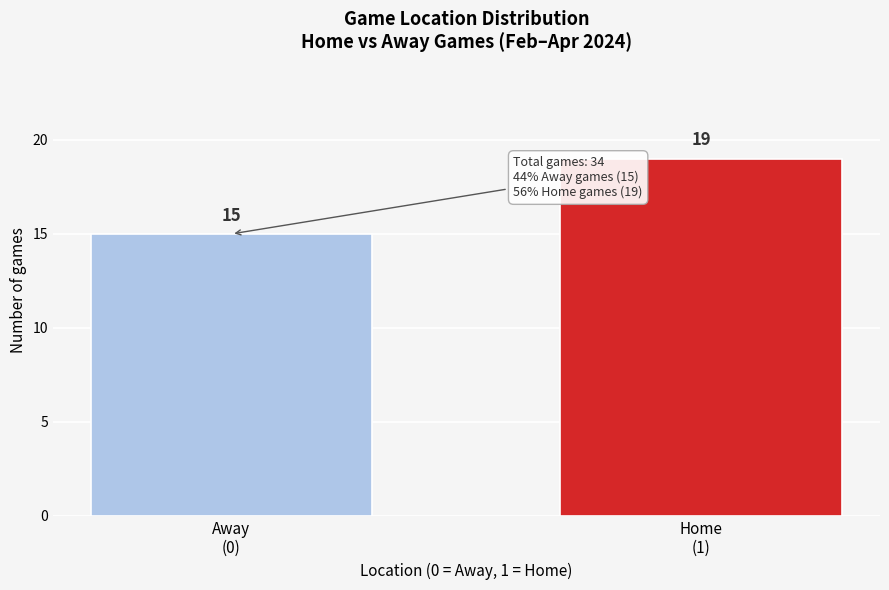

Reading left to right, what are all the values shown in this chart?

15	19